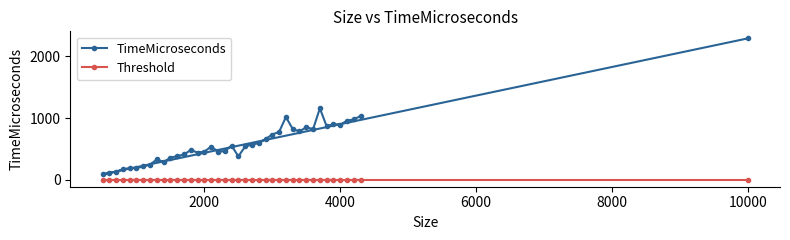

Which series has the largest total across all categories?

TimeMicroseconds